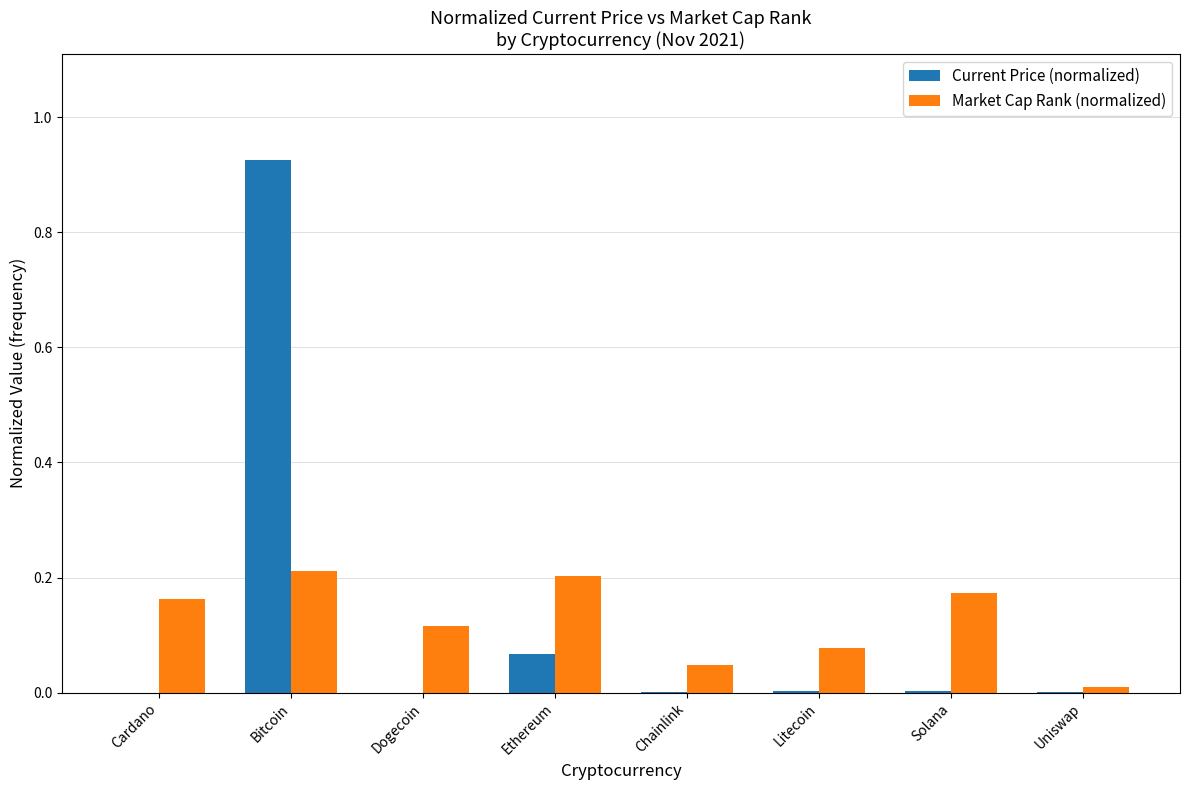

Which category has the highest value in the Current Price (normalized) series?

Bitcoin